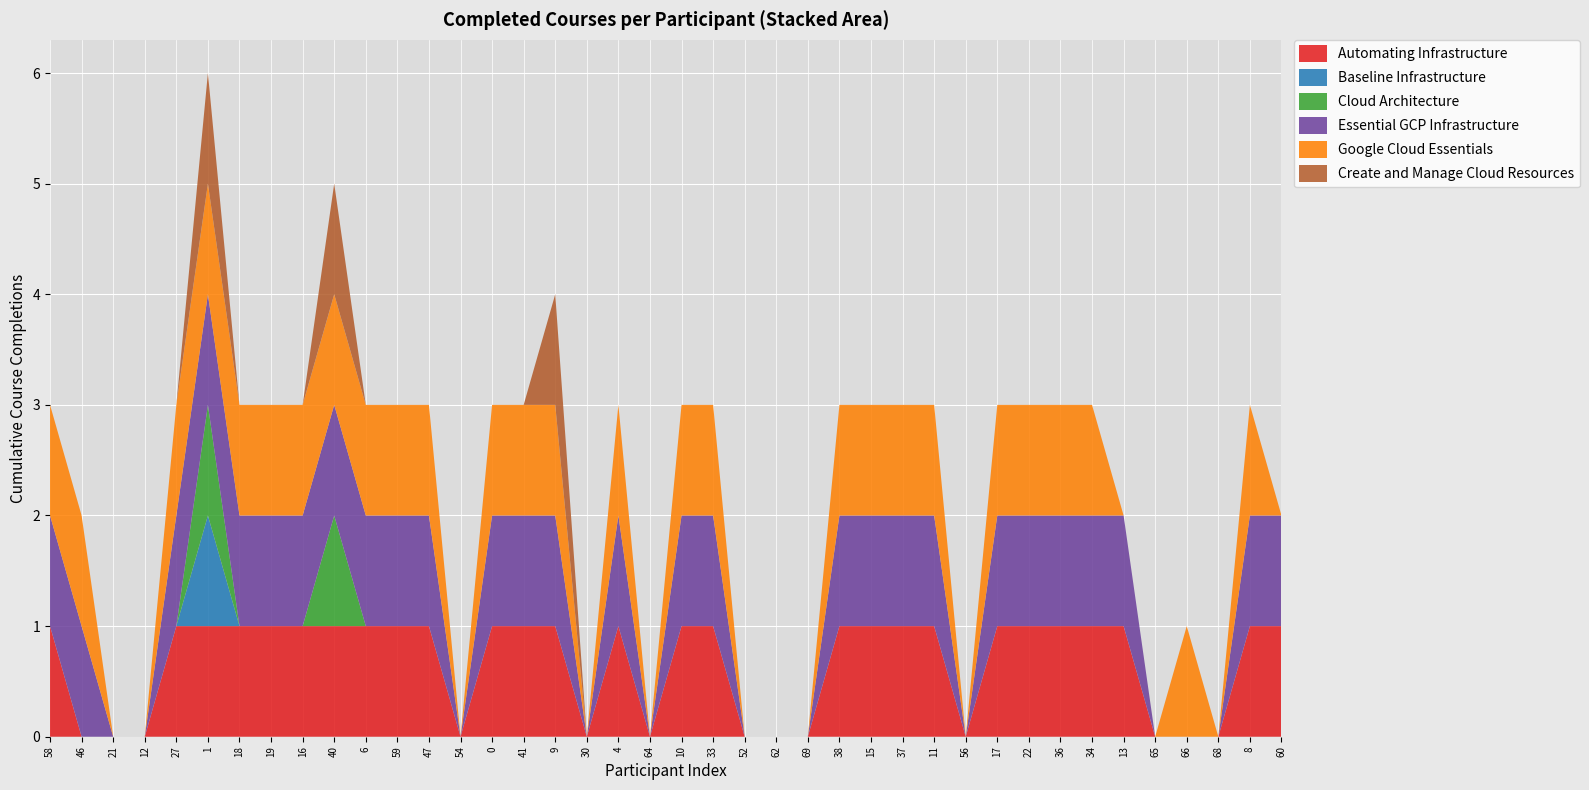

Reading left to right, what are all the values shown in this chart?

Automating Infrastructure: 58=1	46=0	21=0	12=0	27=1	1=1	18=1	19=1	16=1	40=1	6=1	59=1	47=1	54=0	0=1	41=1	9=1	30=0	4=1	64=0	10=1	33=1	52=0	62=0	69=0	38=1	15=1	37=1	11=1	56=0	17=1	22=1	36=1	34=1	13=1	65=0	66=0	68=0	8=1	60=1
Baseline Infrastructure: 58=0	46=0	21=0	12=0	27=0	1=1	18=0	19=0	16=0	40=0	6=0	59=0	47=0	54=0	0=0	41=0	9=0	30=0	4=0	64=0	10=0	33=0	52=0	62=0	69=0	38=0	15=0	37=0	11=0	56=0	17=0	22=0	36=0	34=0	13=0	65=0	66=0	68=0	8=0	60=0
Cloud Architecture: 58=0	46=0	21=0	12=0	27=0	1=1	18=0	19=0	16=0	40=1	6=0	59=0	47=0	54=0	0=0	41=0	9=0	30=0	4=0	64=0	10=0	33=0	52=0	62=0	69=0	38=0	15=0	37=0	11=0	56=0	17=0	22=0	36=0	34=0	13=0	65=0	66=0	68=0	8=0	60=0
Essential GCP Infrastructure: 58=1	46=1	21=0	12=0	27=1	1=1	18=1	19=1	16=1	40=1	6=1	59=1	47=1	54=0	0=1	41=1	9=1	30=0	4=1	64=0	10=1	33=1	52=0	62=0	69=0	38=1	15=1	37=1	11=1	56=0	17=1	22=1	36=1	34=1	13=1	65=0	66=0	68=0	8=1	60=1
Google Cloud Essentials: 58=1	46=1	21=0	12=0	27=1	1=1	18=1	19=1	16=1	40=1	6=1	59=1	47=1	54=0	0=1	41=1	9=1	30=0	4=1	64=0	10=1	33=1	52=0	62=0	69=0	38=1	15=1	37=1	11=1	56=0	17=1	22=1	36=1	34=1	13=0	65=0	66=1	68=0	8=1	60=0
Create and Manage Cloud Resources: 58=0	46=0	21=0	12=0	27=0	1=1	18=0	19=0	16=0	40=1	6=0	59=0	47=0	54=0	0=0	41=0	9=1	30=0	4=0	64=0	10=0	33=0	52=0	62=0	69=0	38=0	15=0	37=0	11=0	56=0	17=0	22=0	36=0	34=0	13=0	65=0	66=0	68=0	8=0	60=0